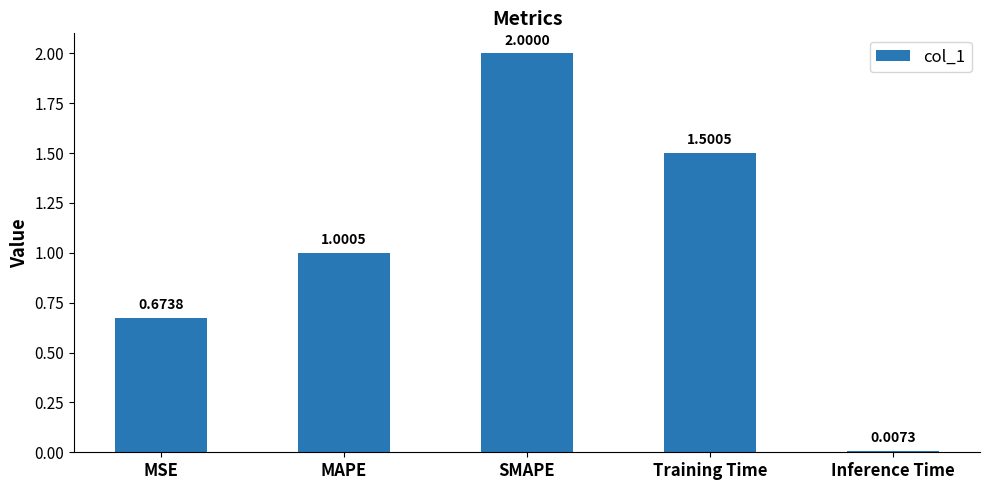

Between SMAPE and Training Time, which is larger?

SMAPE